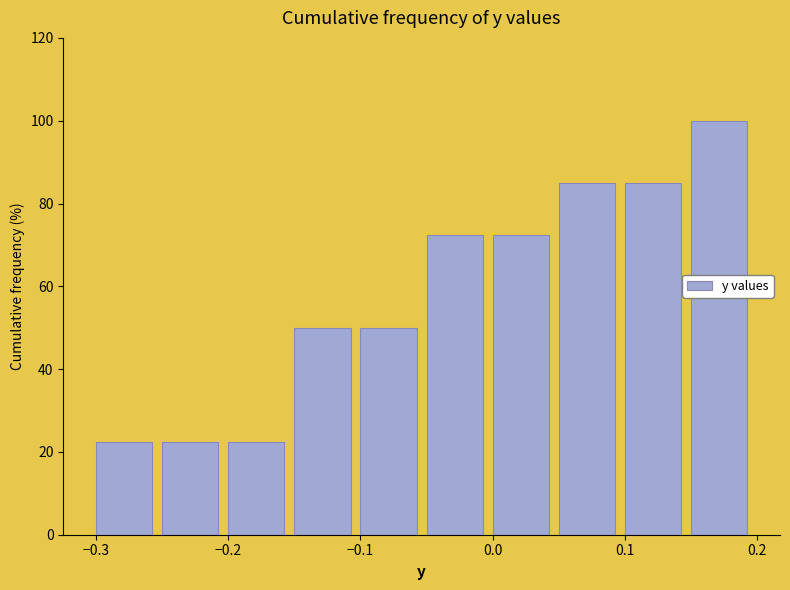

What is the height of the bar covering 0.15 to 0.20 on the x-axis? The values are not printed on the chart, so give them approximately, as read against the axis.

100